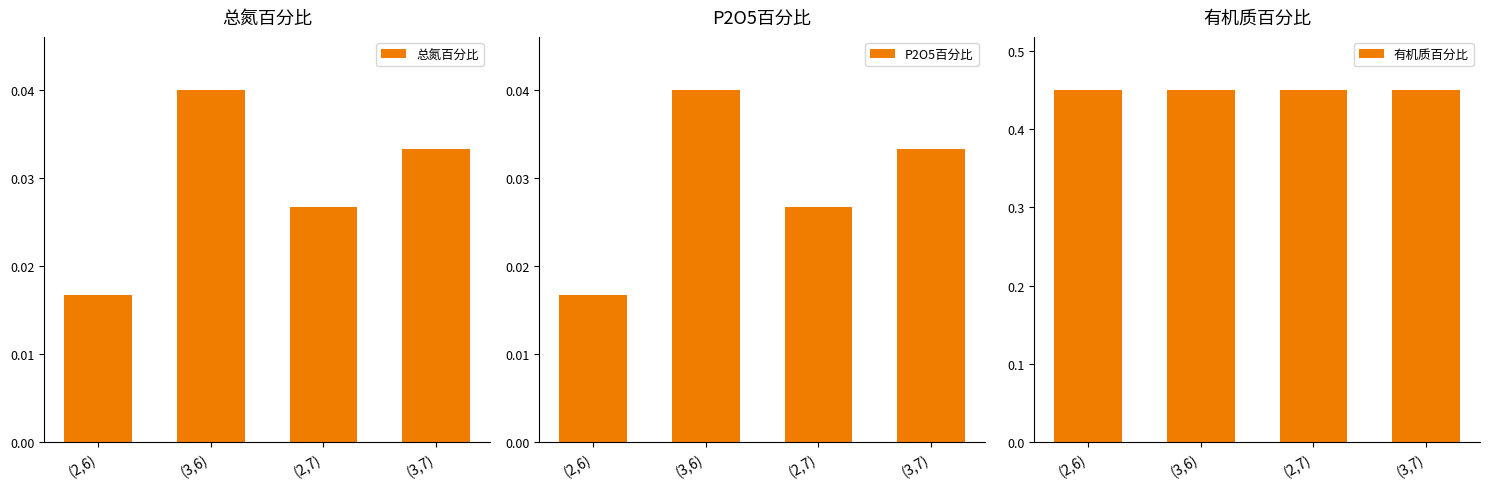

Which label corresponds to the smallest value in the chart?

(2,6)